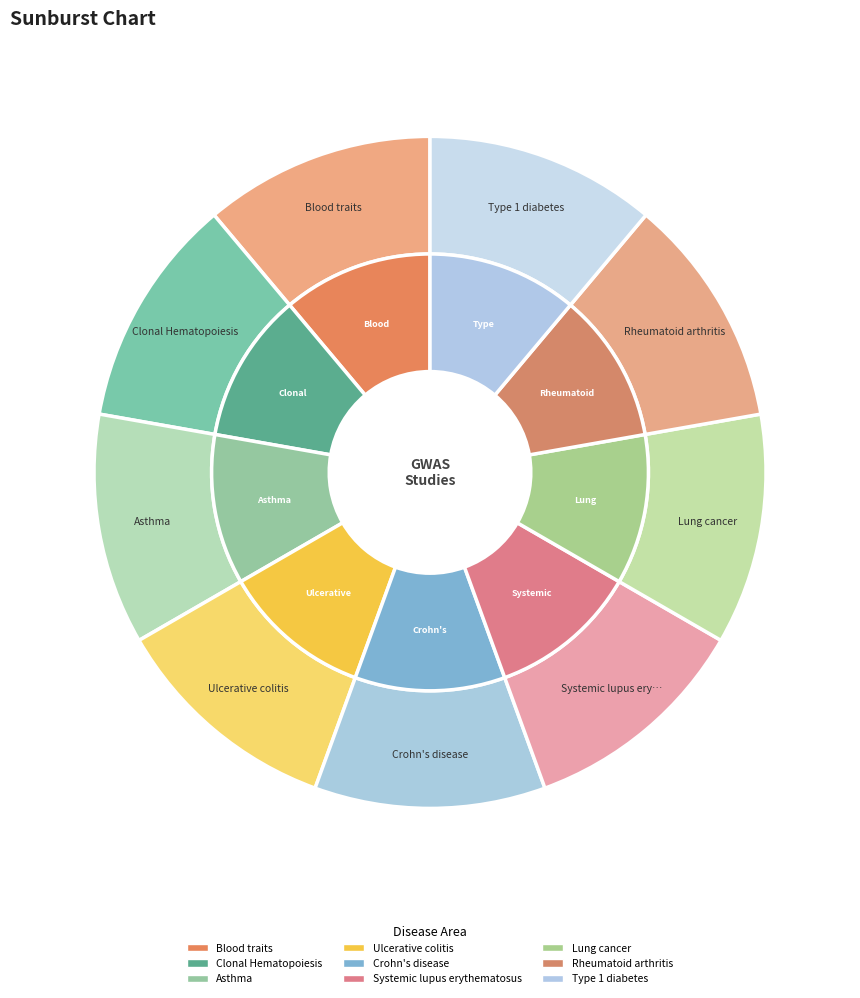

Does Type 1 diabetes represent more than half of the total?

No